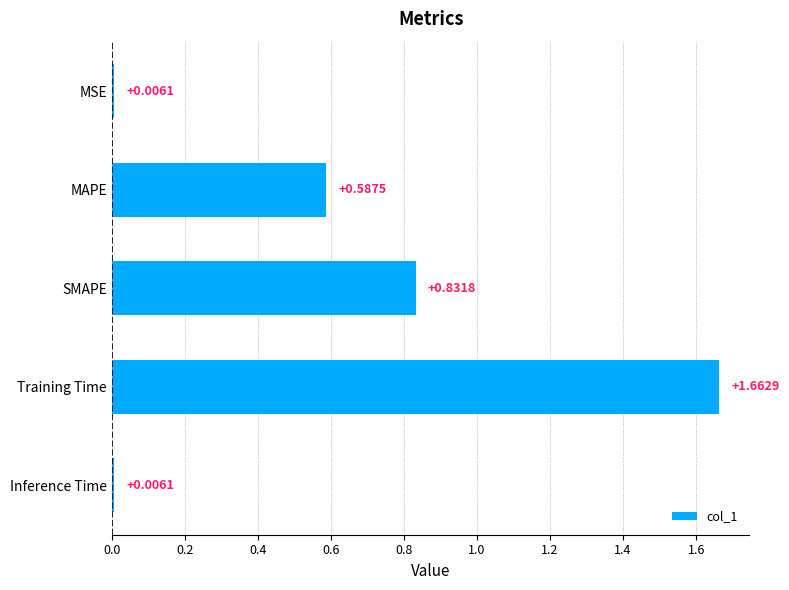

What is the sum of the values at MAPE and SMAPE?

1.4